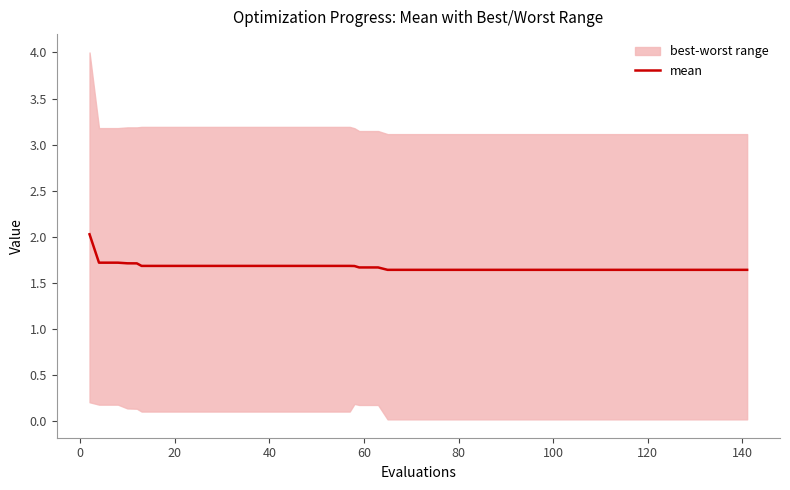

Count the number of categories in the chart.

40